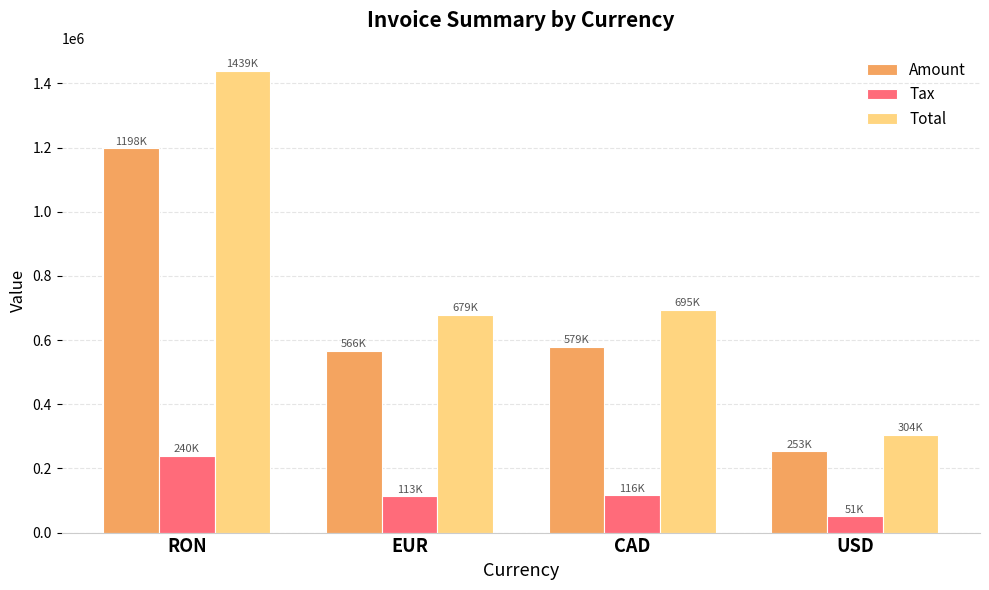

What is the label of the 1st bar from the left?

RON